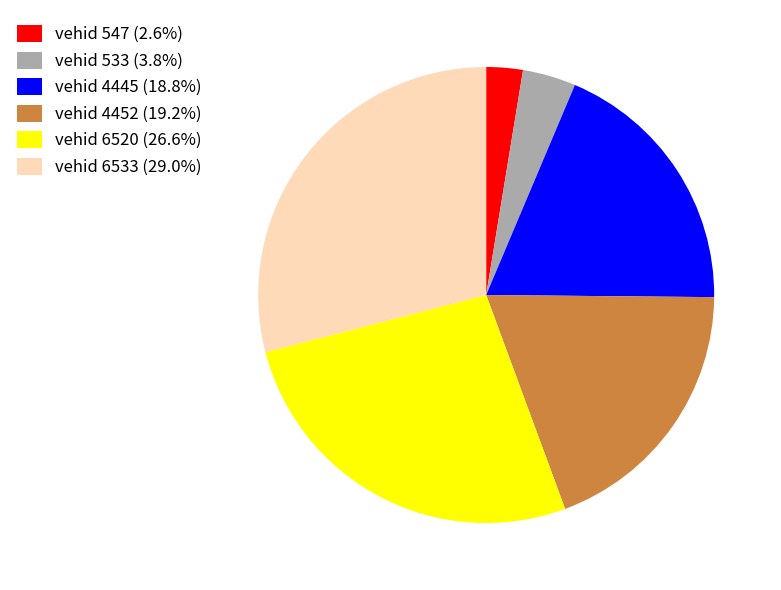

Do vehid 4445 (18.8%) and vehid 547 (2.6%) together represent more than half of the pie?

No